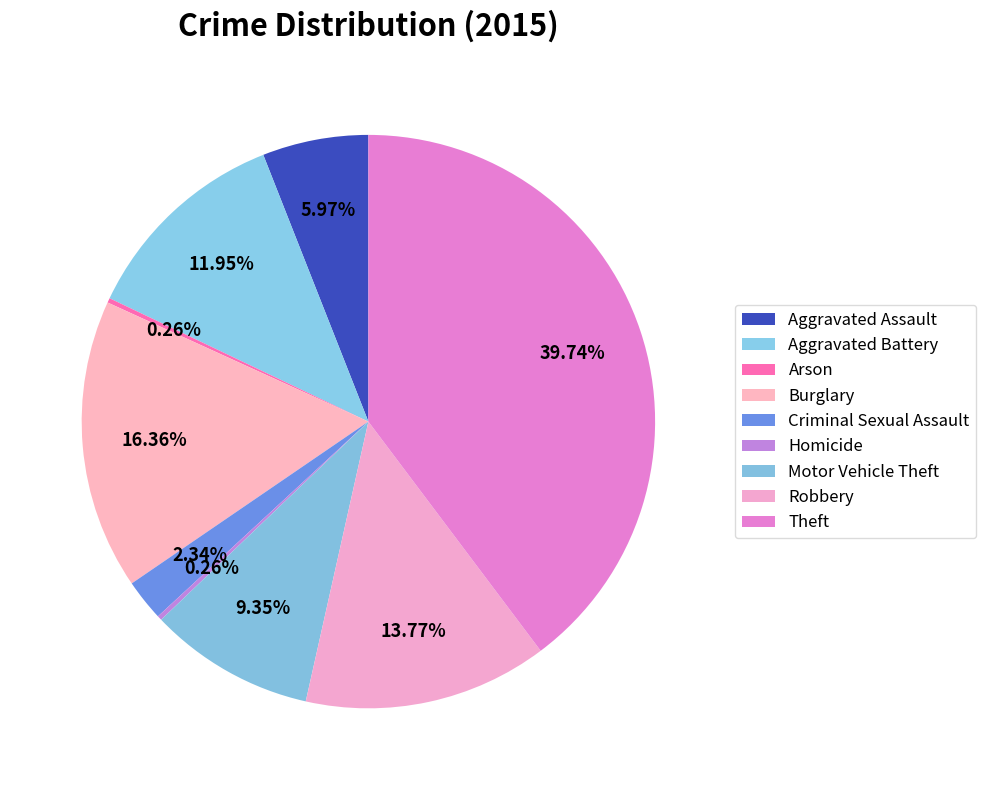

Which category has the biggest portion of the pie?

Theft